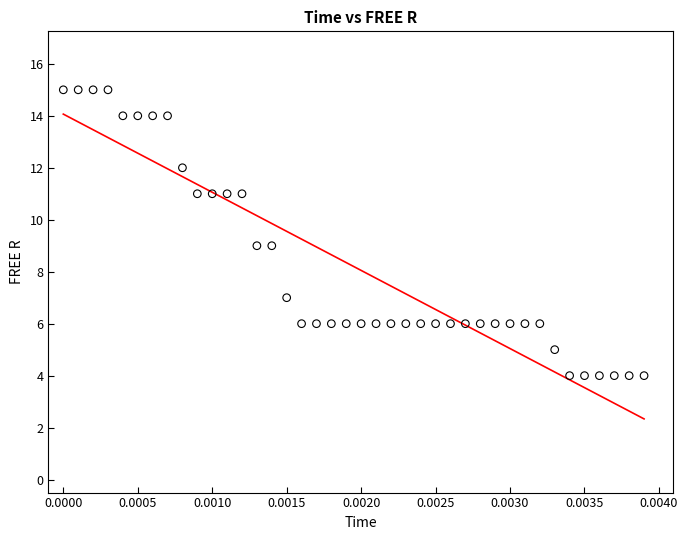

What is the range of Y values (max minus min)?

11